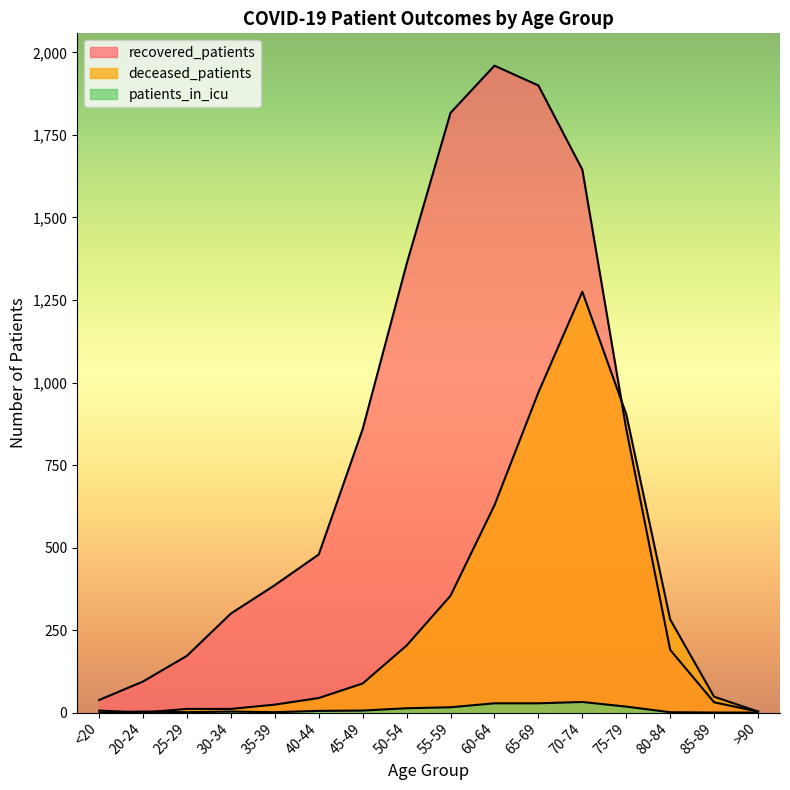

Which series ends up on top after the final intersection of patients_in_icu and deceased_patients?

deceased_patients